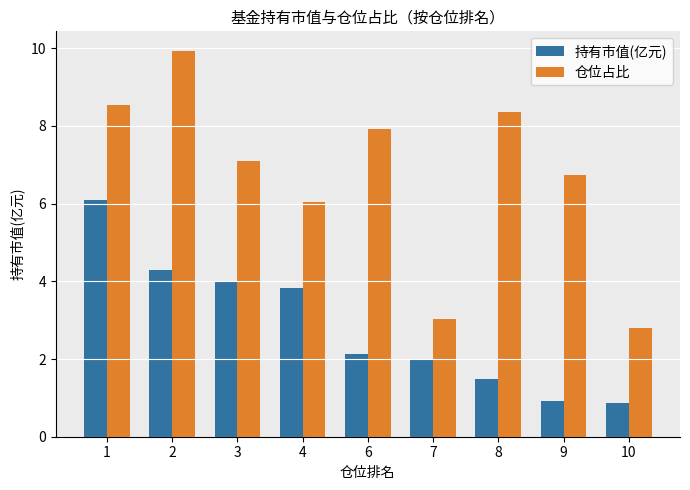

The 持有市值(亿元) series shows 2.0 at 4. True or false?

False